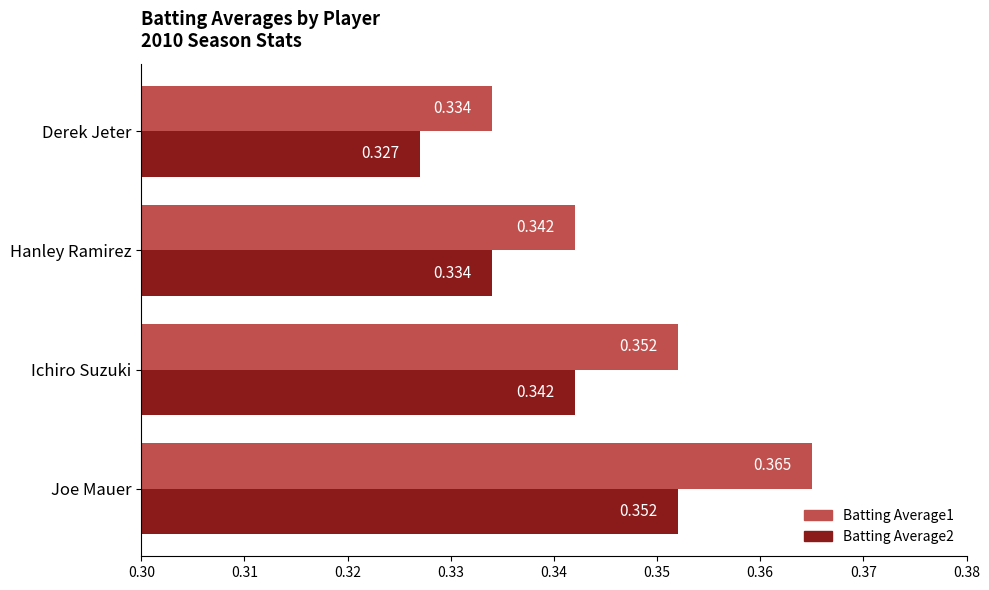

What is the sum of all Batting Average2 values?

1.4